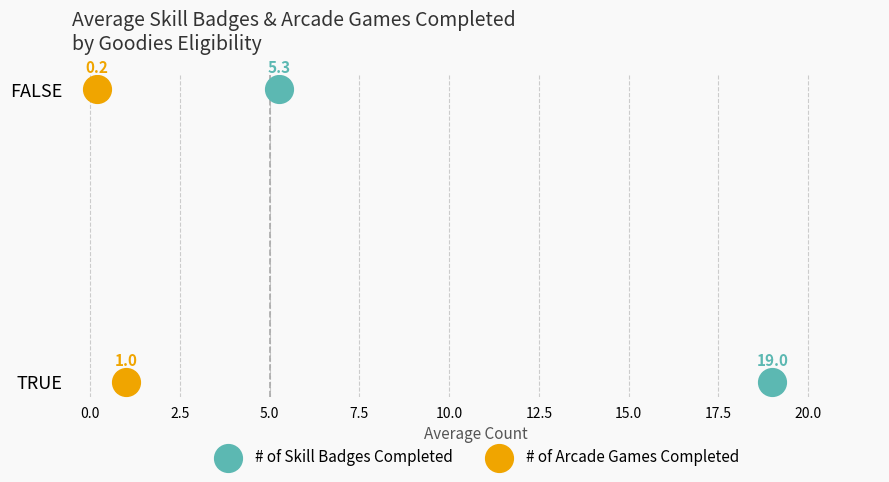

Which series reaches the minimum Y coordinate?

# of Skill Badges Completed